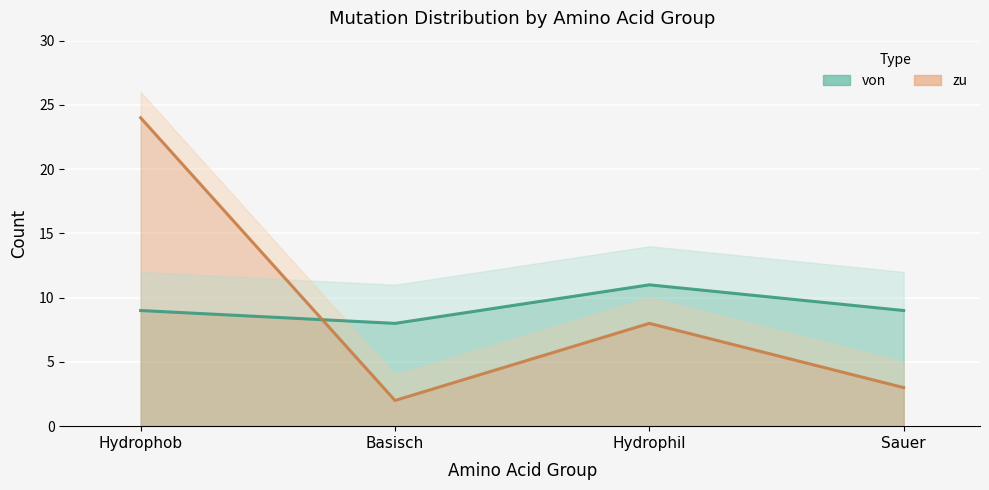

At which category does the chart reach its peak across all series?

Hydrophob